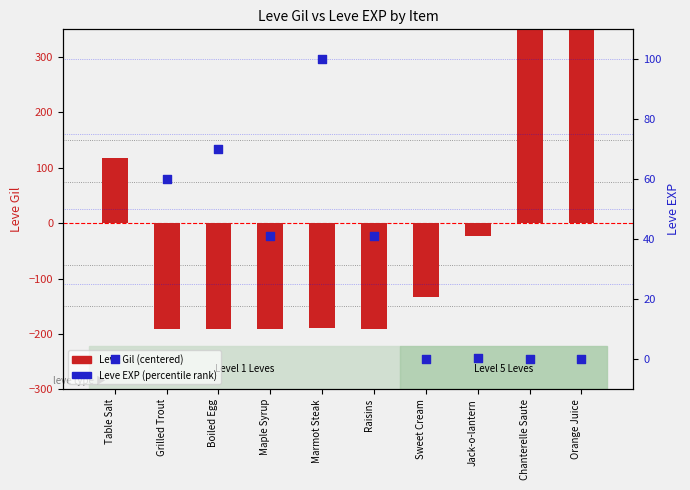

At which category is the sum across all series the highest?

Chanterelle Saute